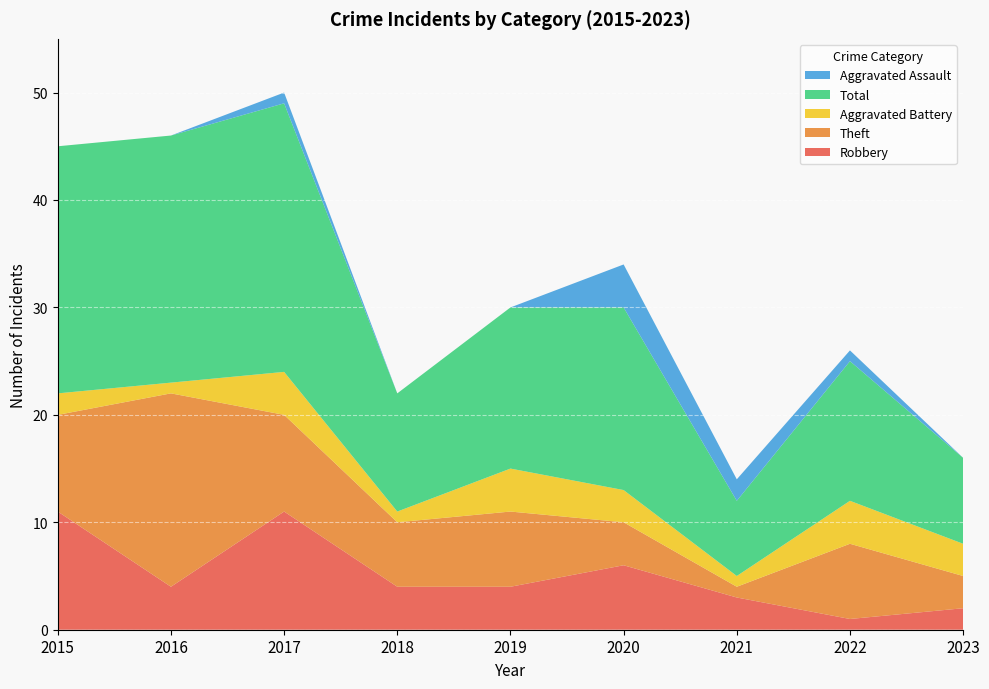

Reading left to right, list all the values displayed in this chart.

Robbery: 2015=11	2016=4	2017=11	2018=4	2019=4	2020=6	2021=3	2022=1	2023=2
Theft: 2015=9	2016=18	2017=9	2018=6	2019=7	2020=4	2021=1	2022=7	2023=3
Aggravated Battery: 2015=2	2016=1	2017=4	2018=1	2019=4	2020=3	2021=1	2022=4	2023=3
Total: 2015=23	2016=23	2017=25	2018=11	2019=15	2020=17	2021=7	2022=13	2023=8
Aggravated Assault: 2015=0	2016=0	2017=1	2018=0	2019=0	2020=4	2021=2	2022=1	2023=0